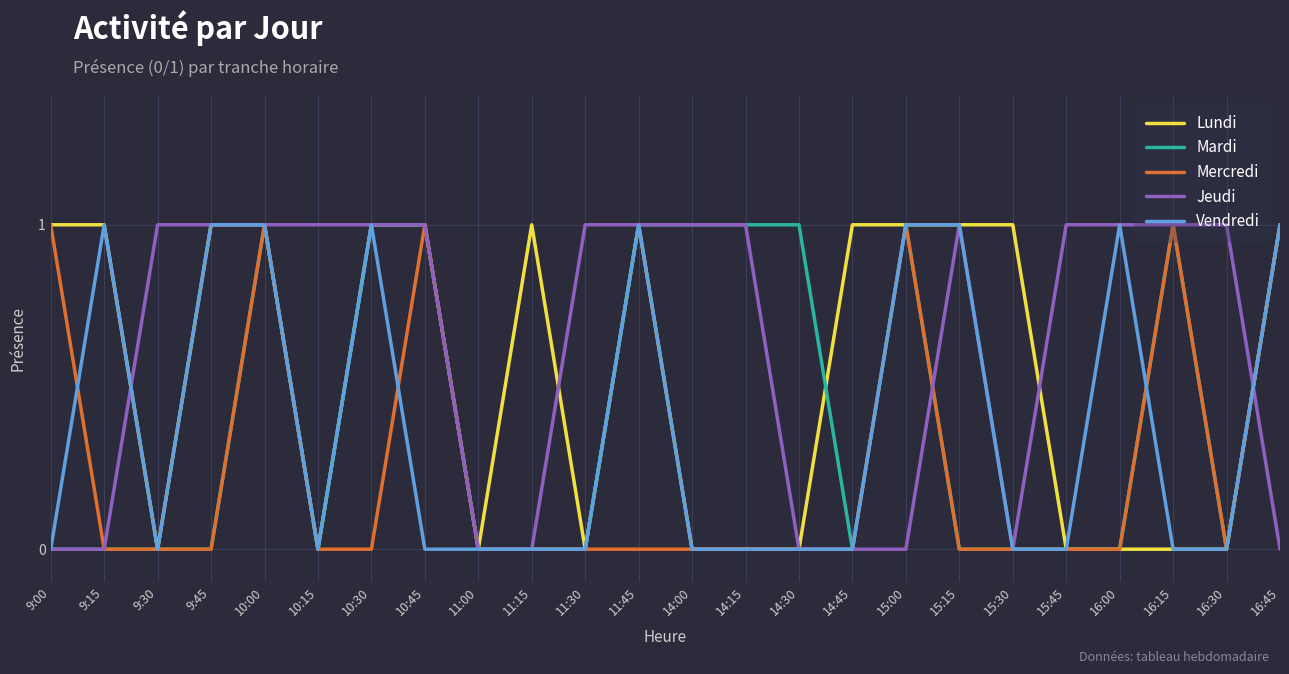

What is the total value across all series at 11:45?

4